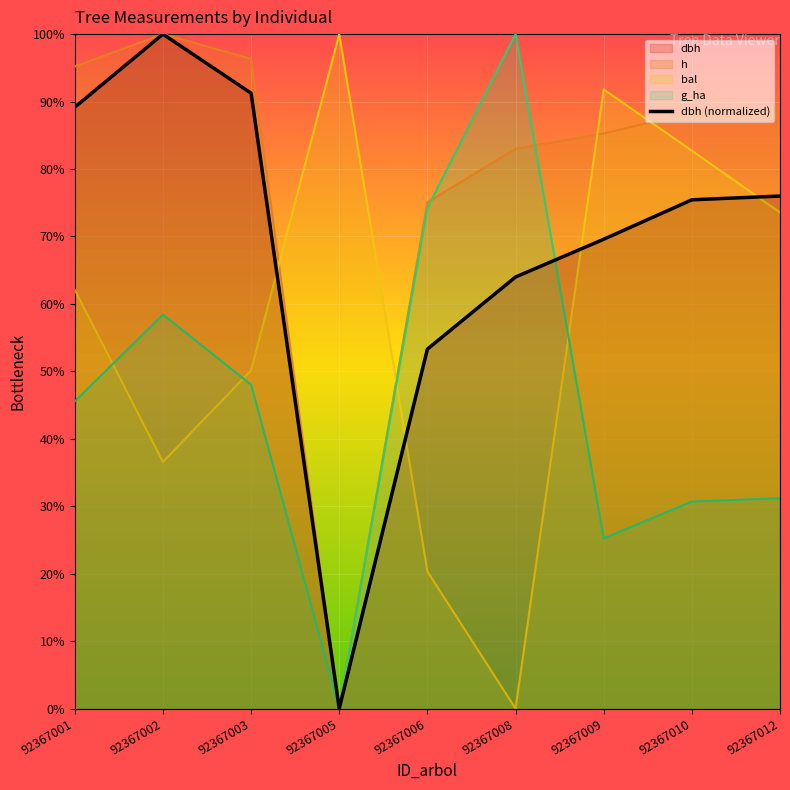

True or false: the data shows 0.3 at 92367010.

False